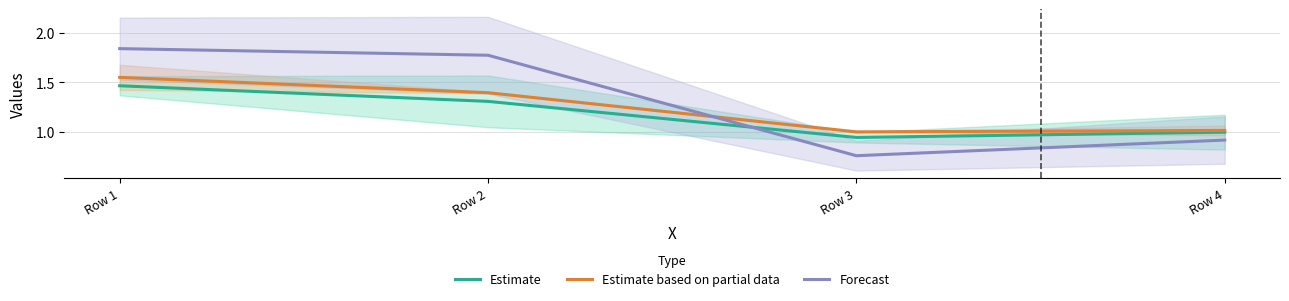

Does the chart have visible grid lines?

Yes